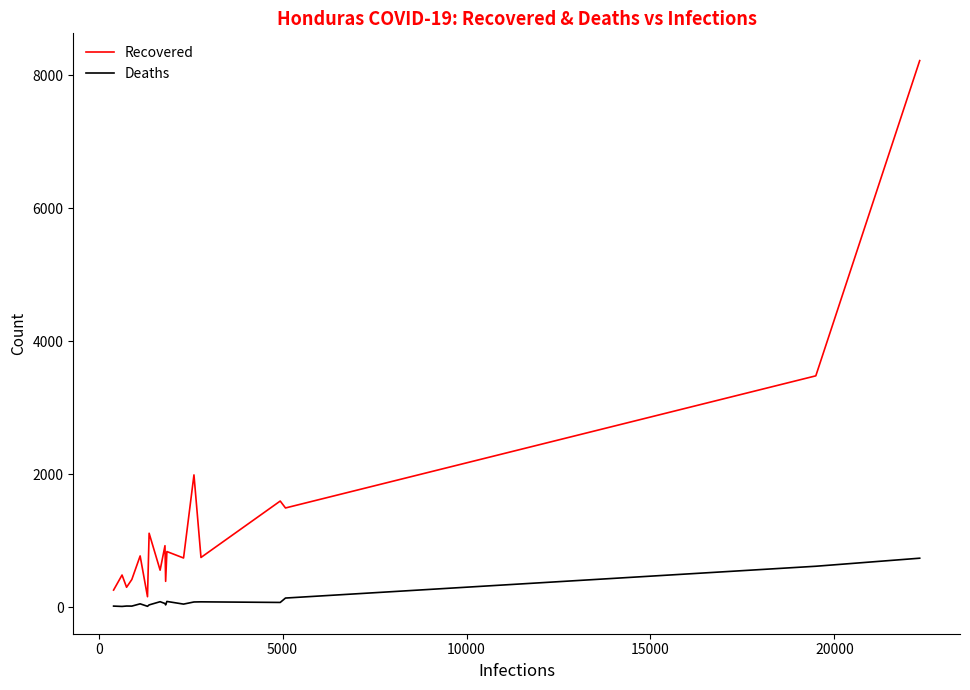

How many values in the Deaths series are below 59?

9